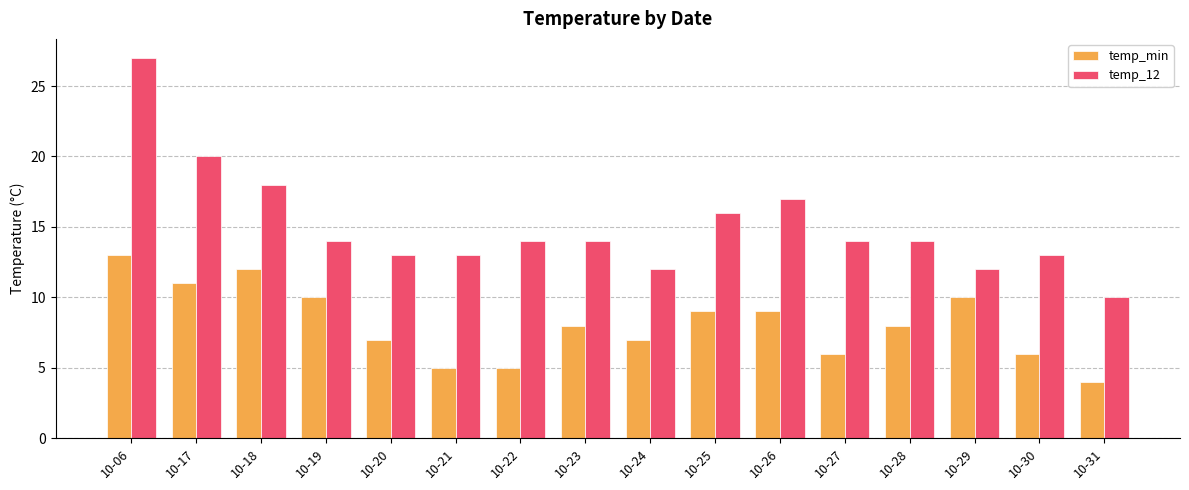

What are all the series names shown in the legend?

temp_min, temp_12